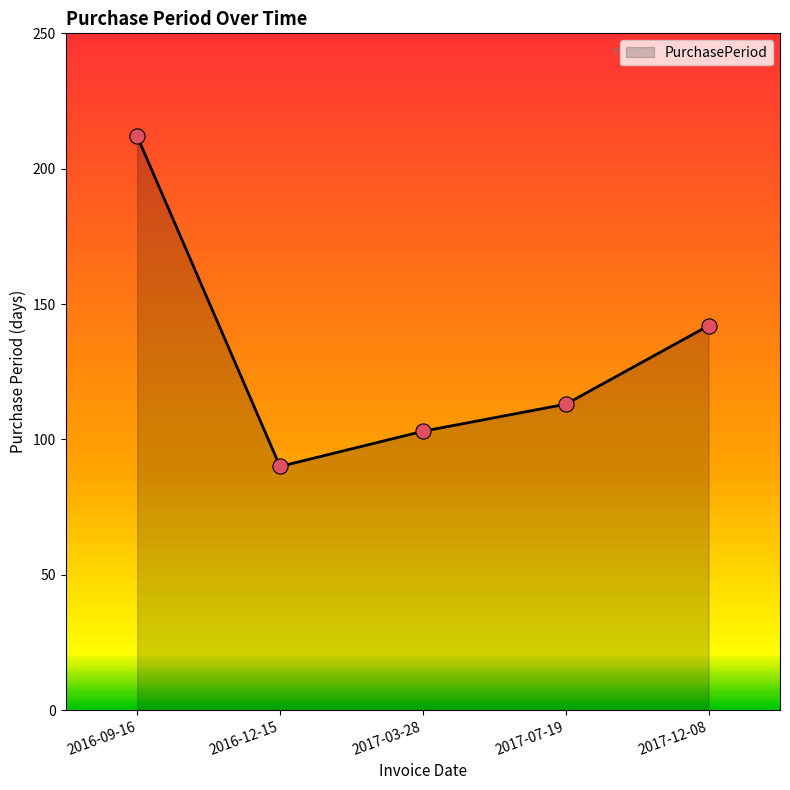

Between 2016-09-16 and 2016-12-15, which is larger?

2016-09-16